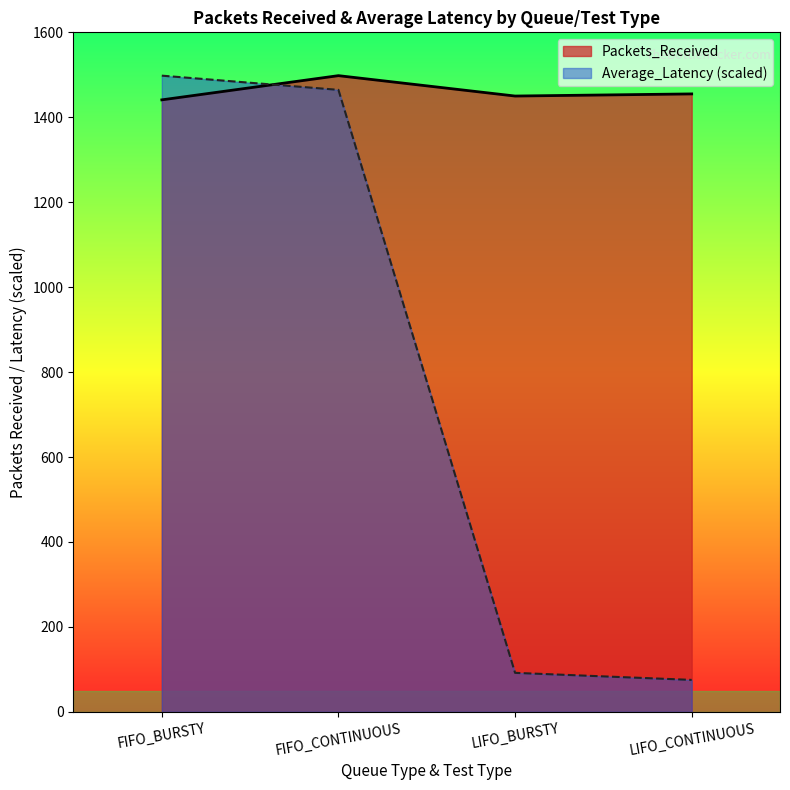

Is the value of Average_Latency at LIFO_CONTINUOUS greater than the value of Packets_Received at LIFO_CONTINUOUS?

No